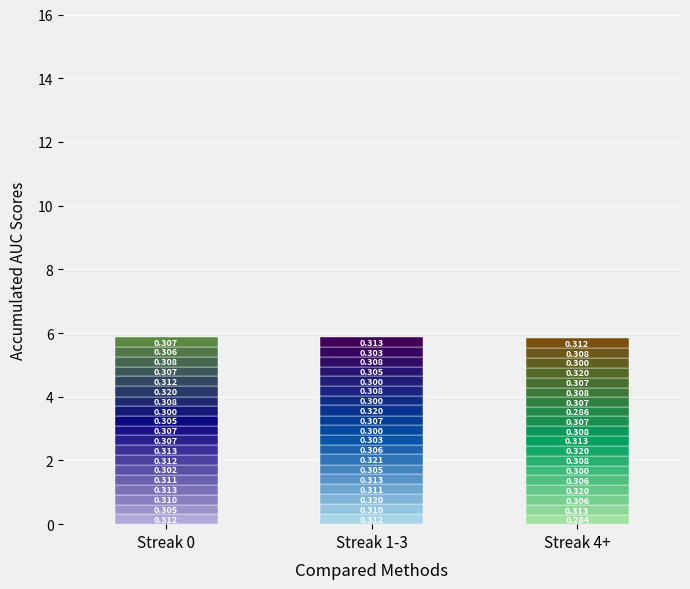

What is the maximum value shown in the chart?

0.3